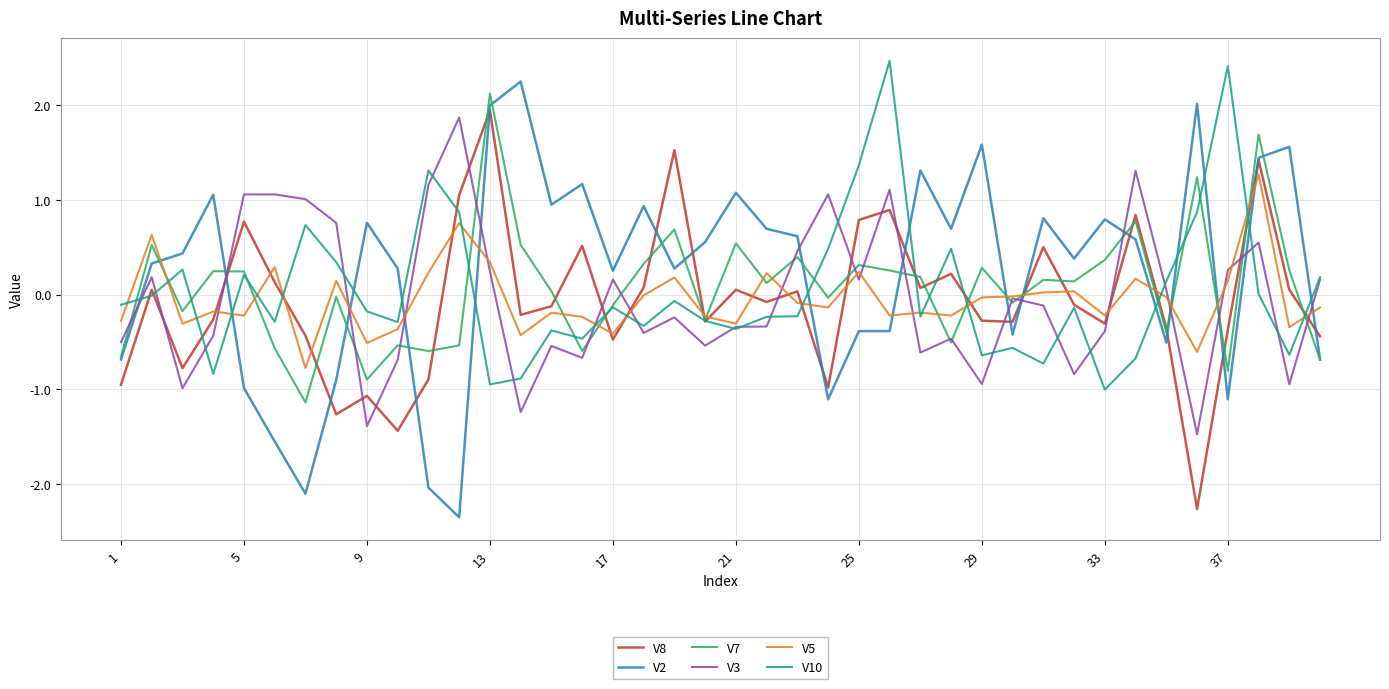

Which series has the widest spread of values?

V2